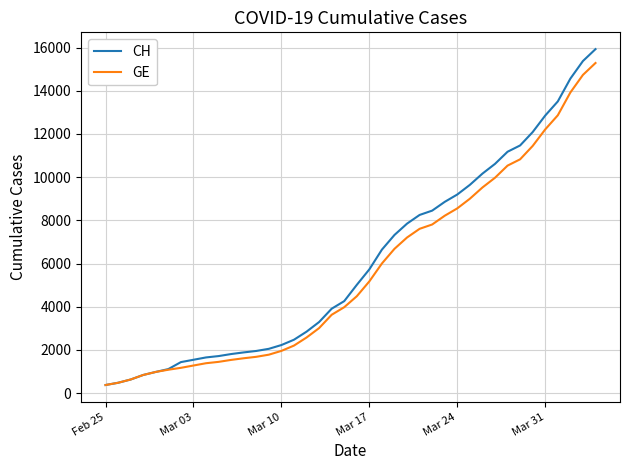

What is the lowest value of the GE series?

375